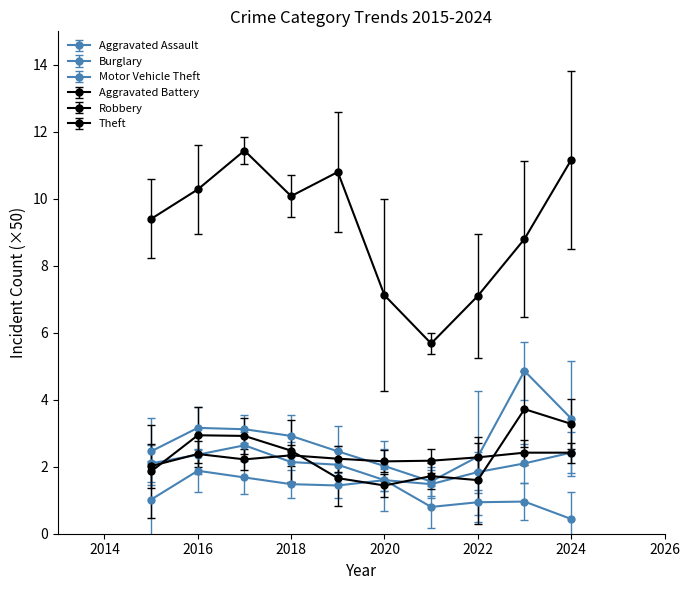

How many lines are shown in the chart?

6